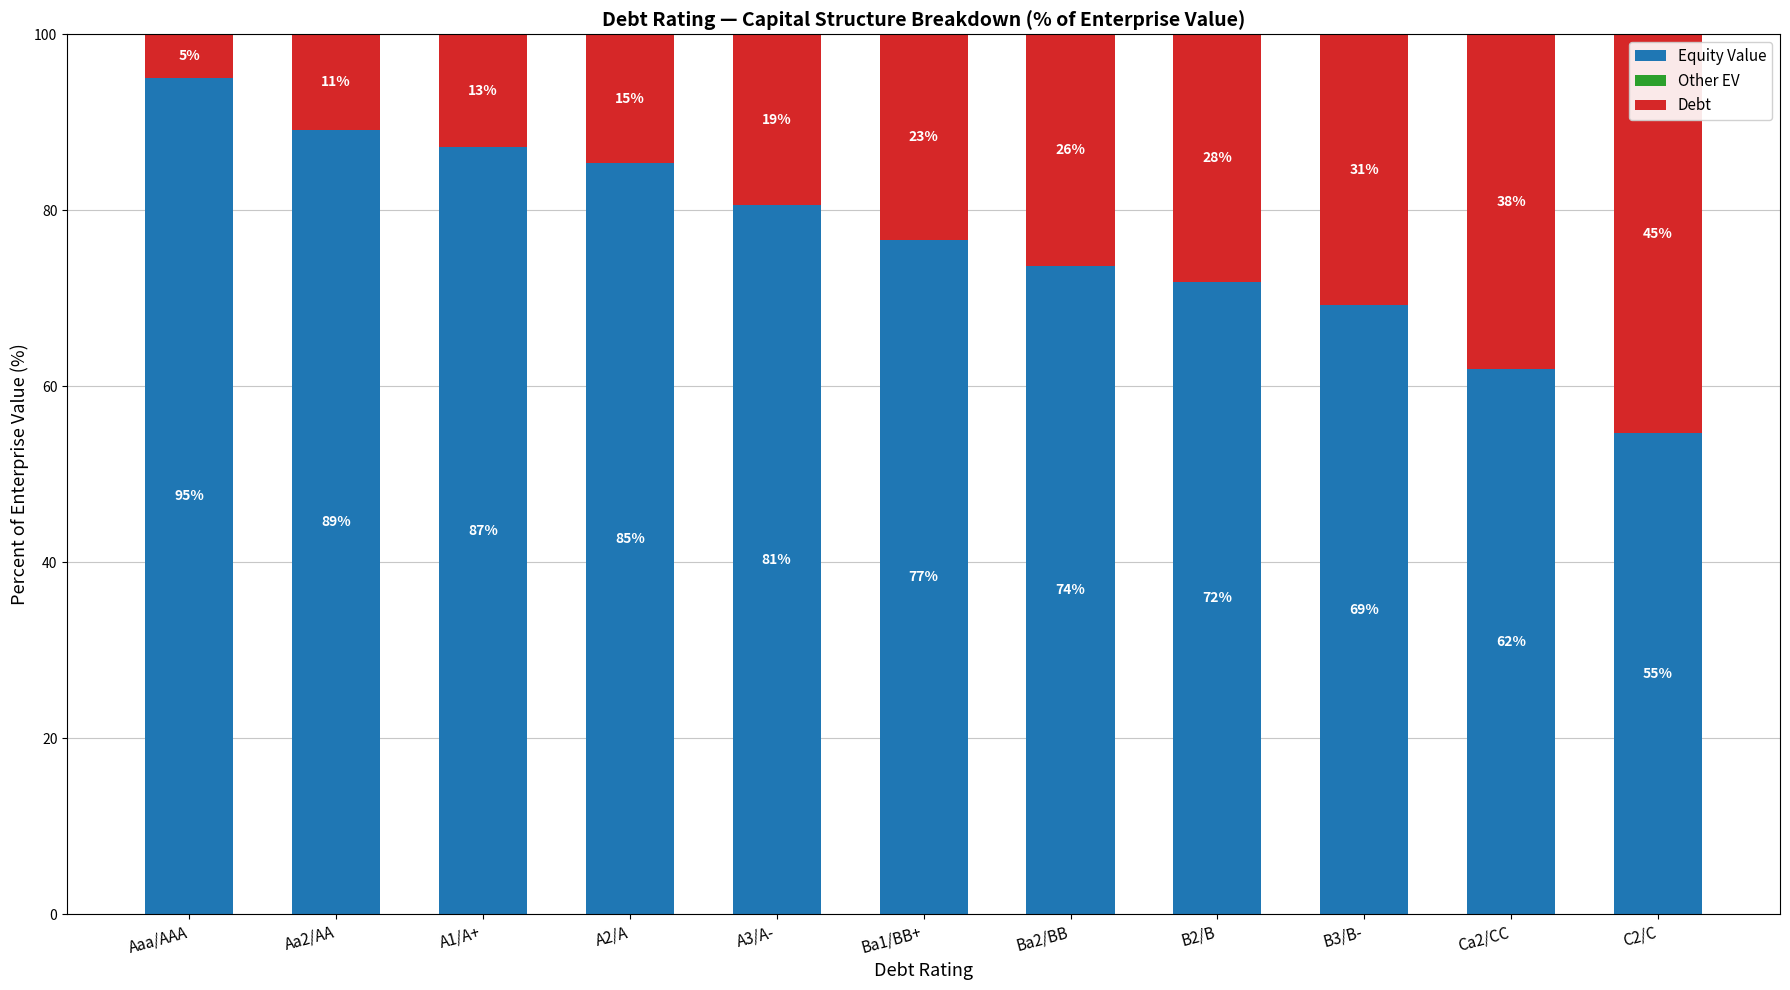

What is the average value of the Equity Value series?

76.9